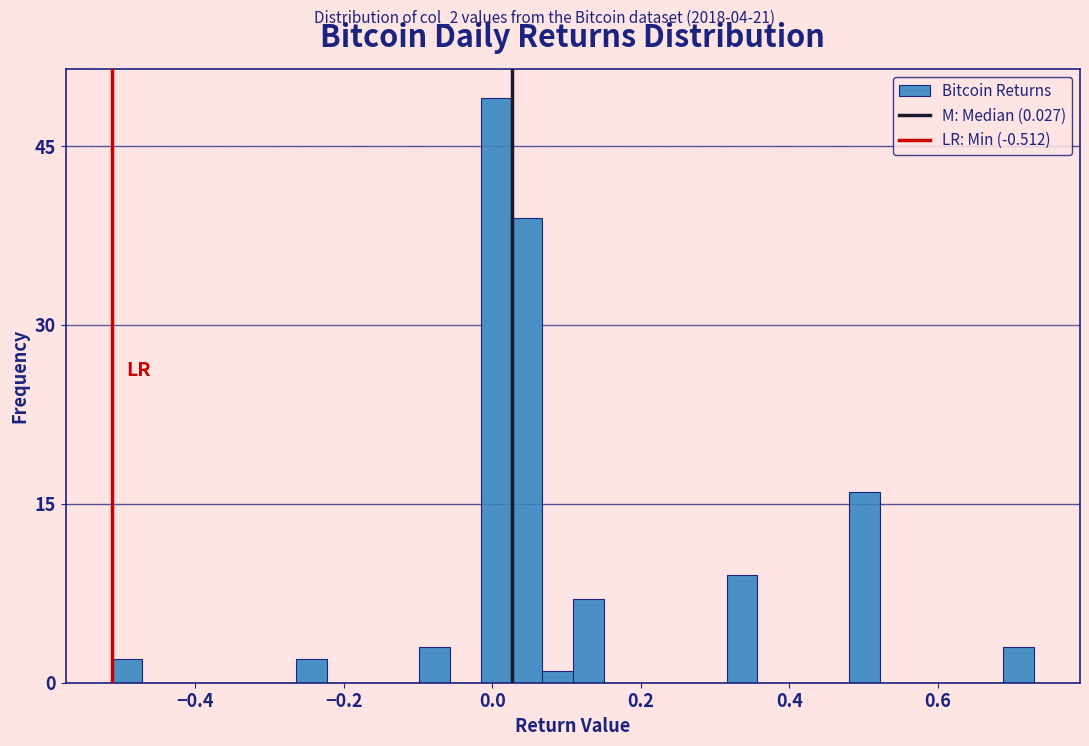

Around what value on the x-axis is the tallest bar? Give the approximate position of its centre, as read against the axis.

0.00